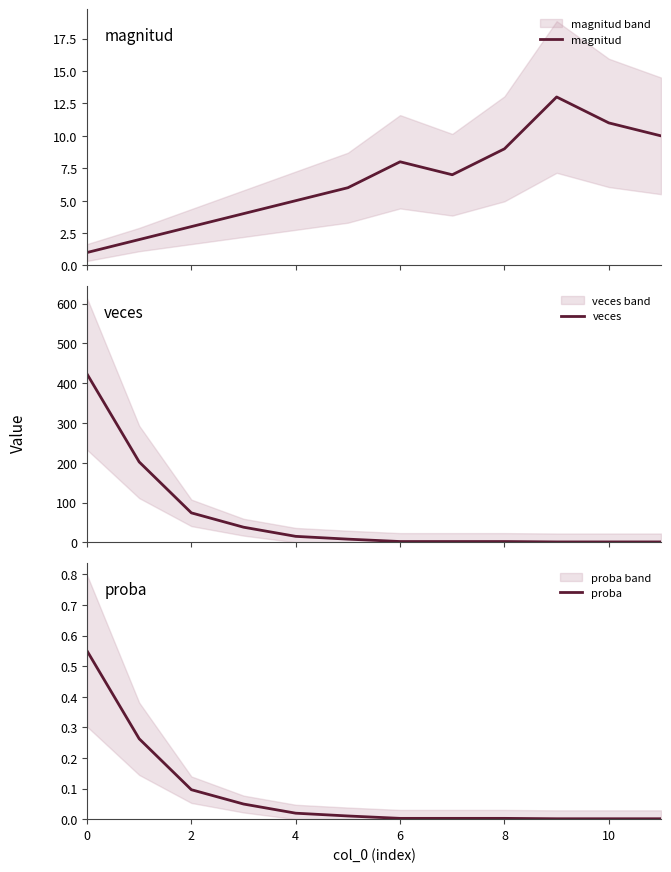

What is the average value of the veces series?

64